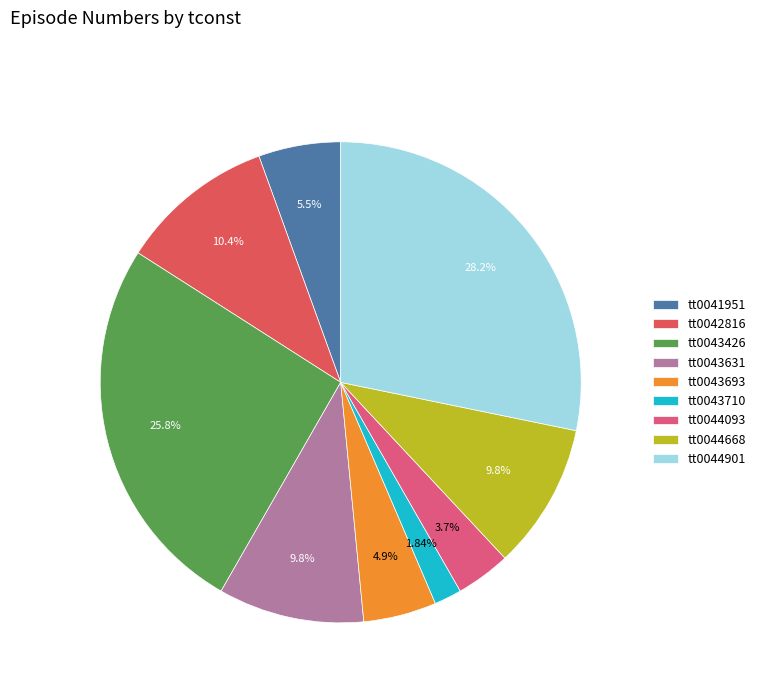

To the nearest percent, what is the average slice percentage?

11%